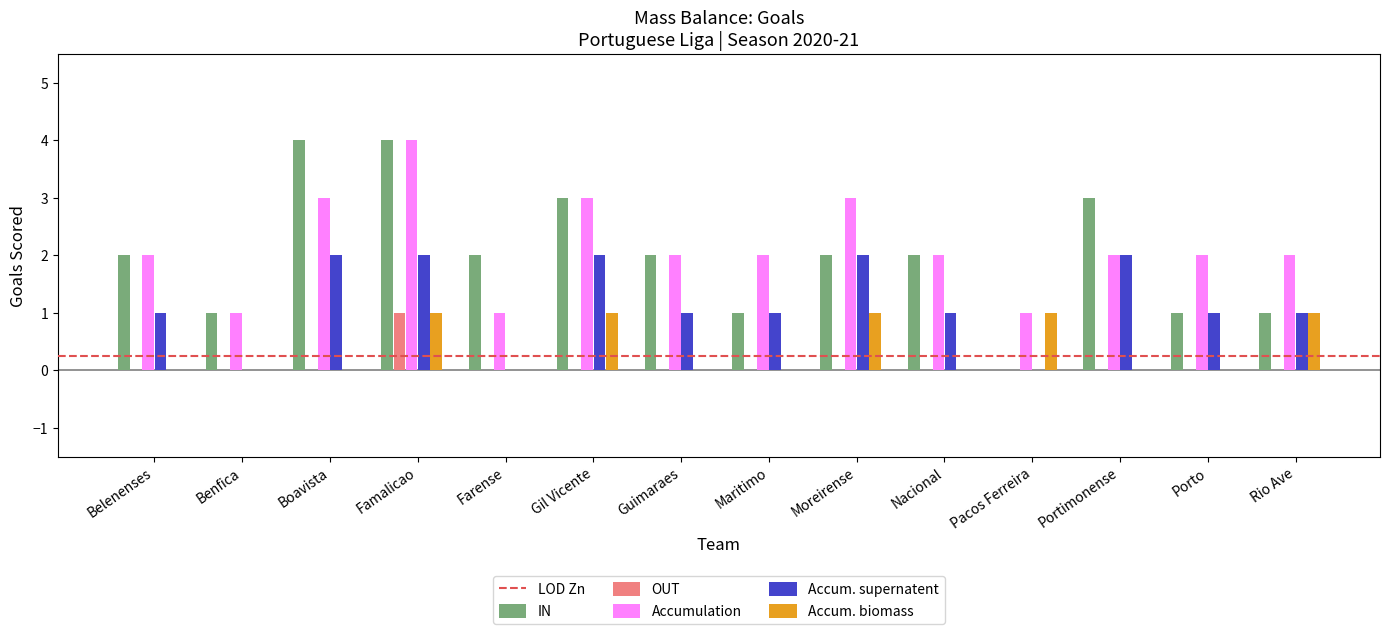

What is the spread (max minus min) of values at Nacional?

2